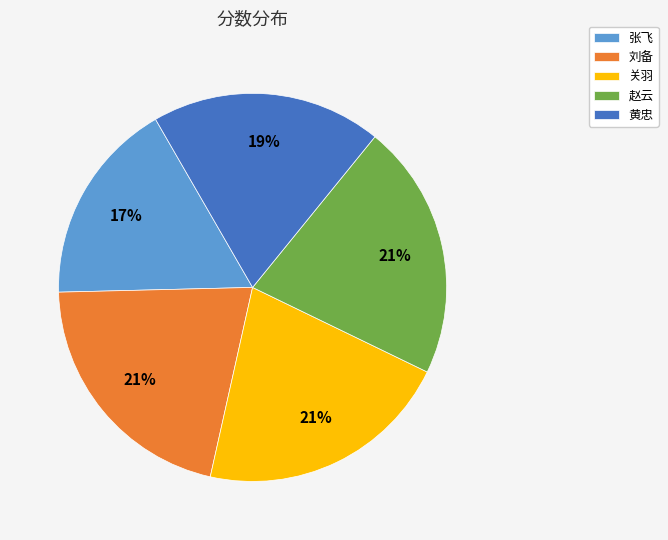

Is there any slice that represents more than half of the pie?

No